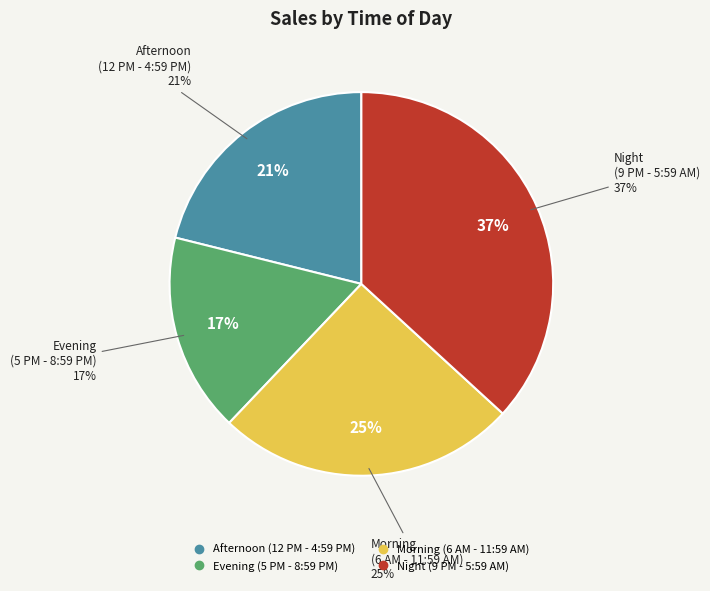

Count the number of slices in the pie.

4